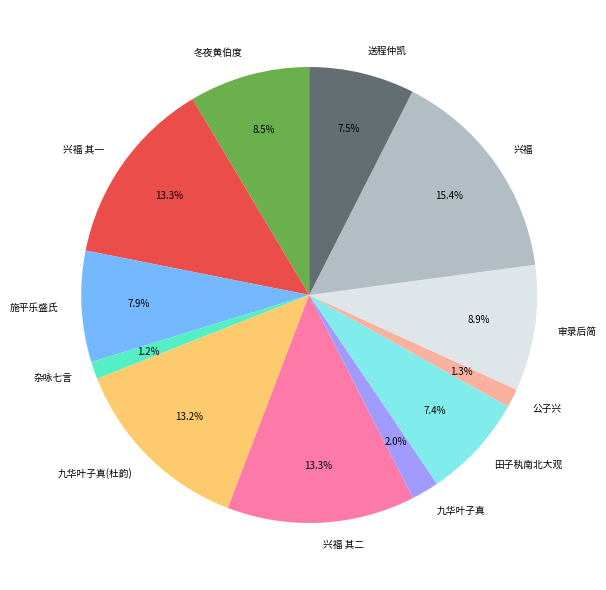

What is the largest slice in the pie chart?

兴福